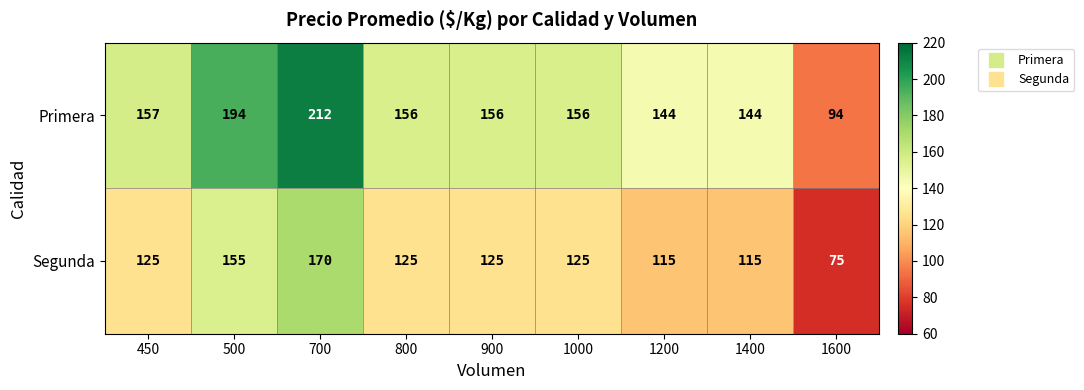

What is the average value of the Primera series?

157